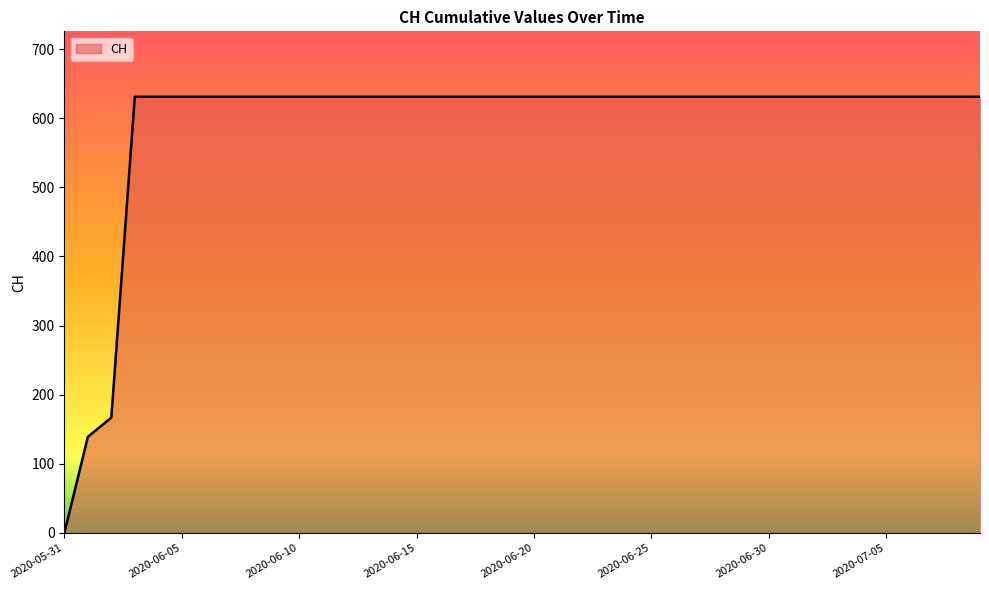

Which category has the highest value across all series?

2020-06-03